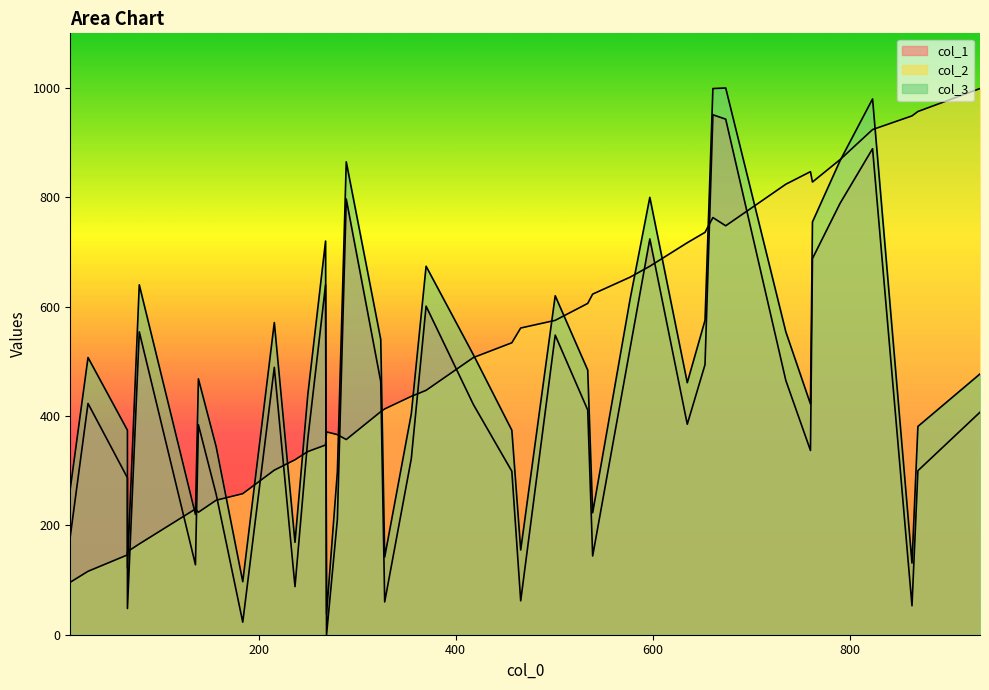

List the series in order of their overall mean, highest first.

col_2, col_3, col_1